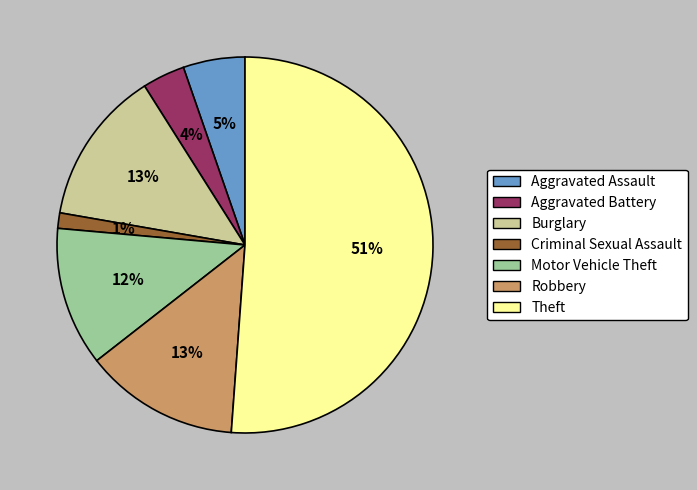

Which slice is the largest?

Theft